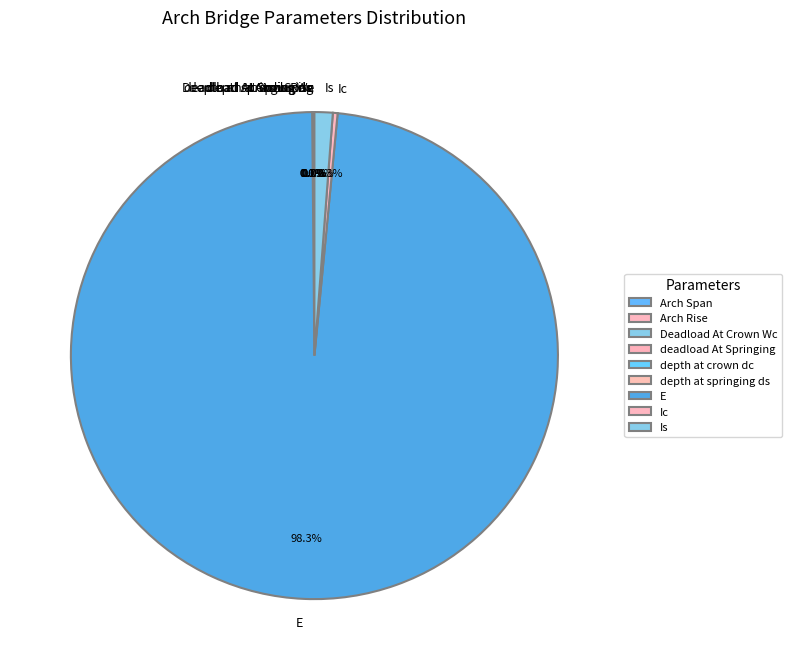

Which category has the biggest portion of the pie?

E